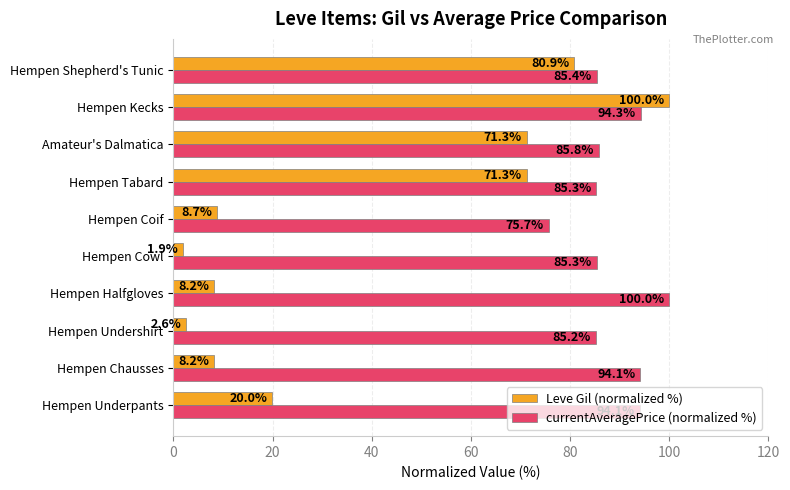

What is the average value of the currentAveragePrice (normalized %) series?

88.5